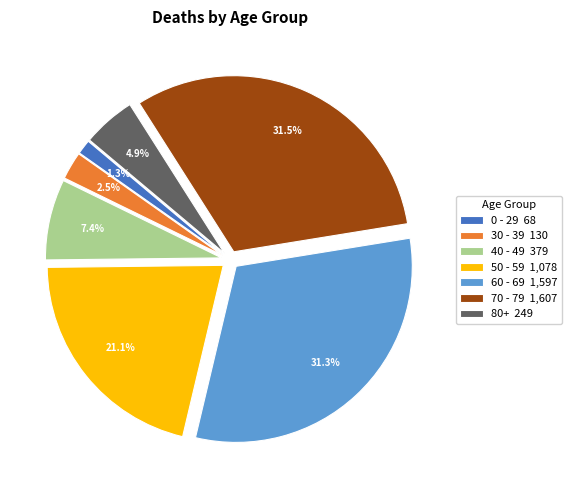

What percentage is NOT represented by 80+ 249?

95.1%